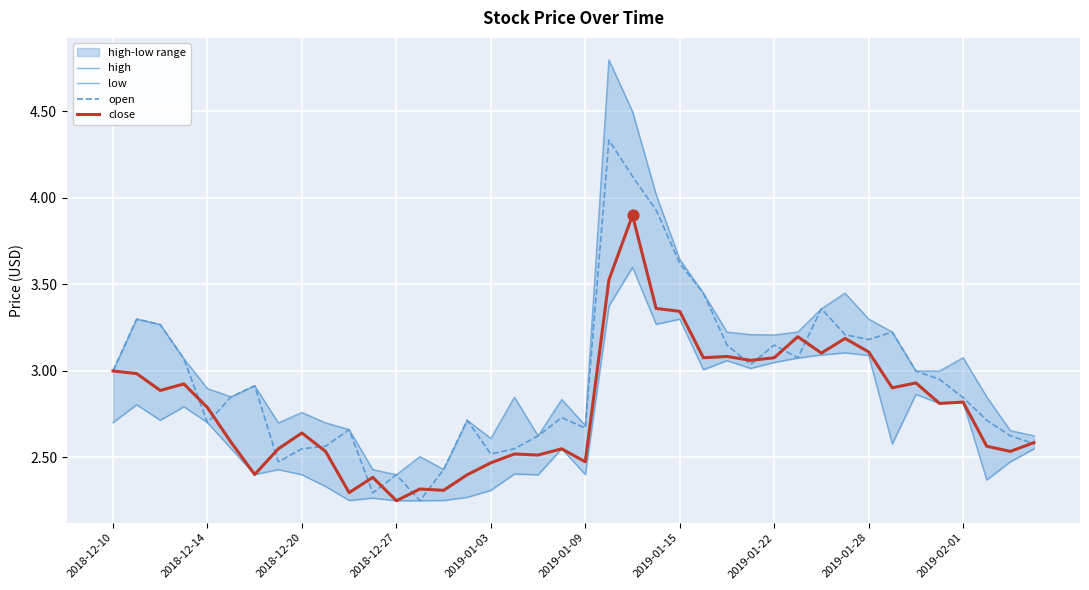

The open series shows 5.5 at 2019-01-22. True or false?

False